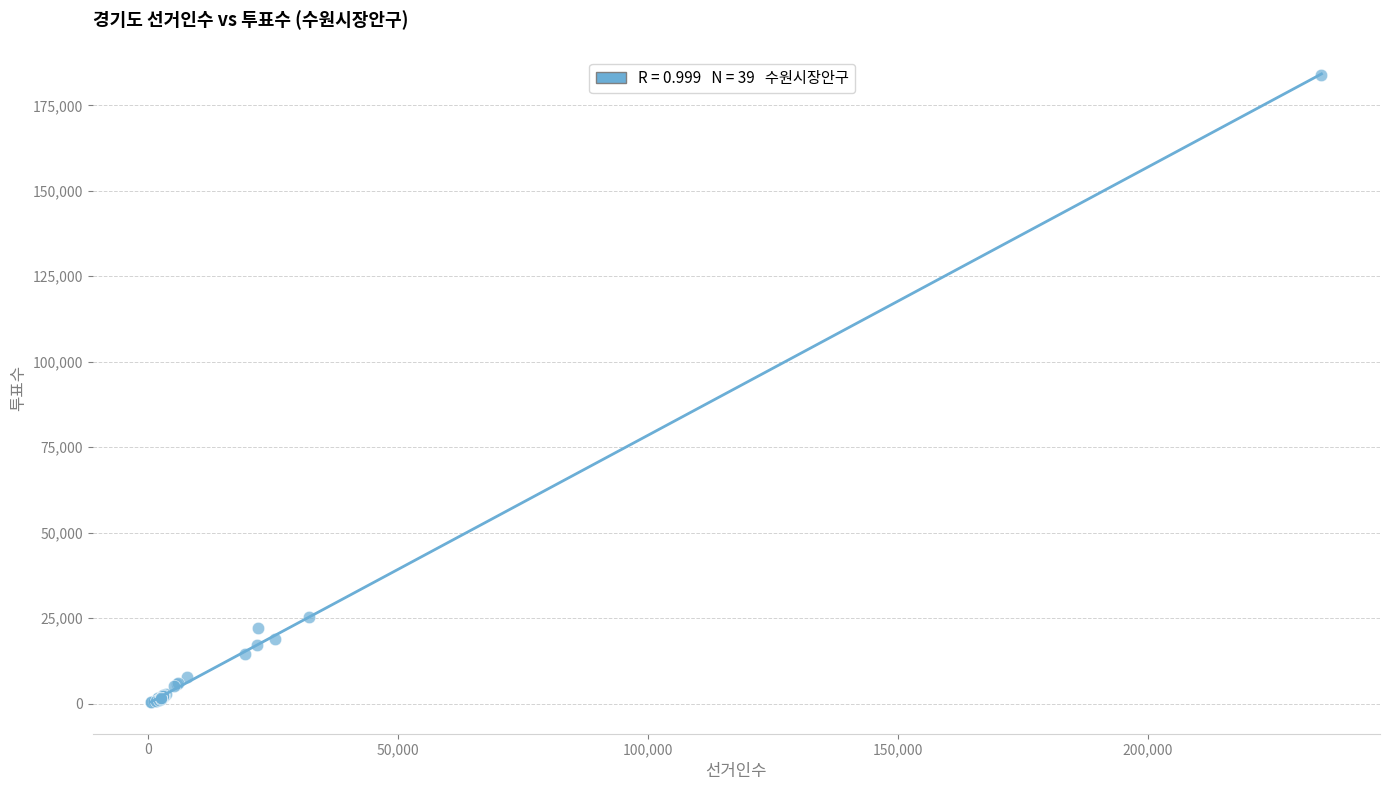

What Y value in the scatter plot is closest to 92119?

25400